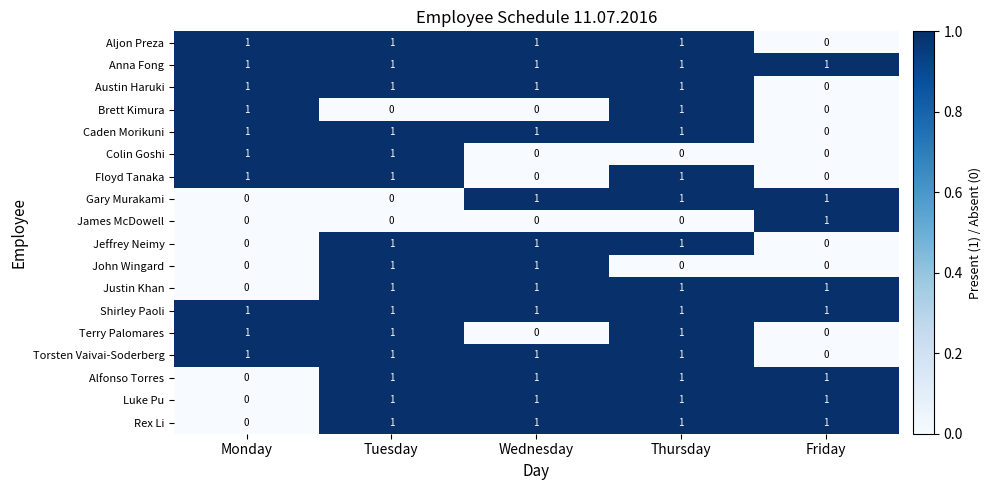

At which label is Luke Pu closest to 0?

Monday